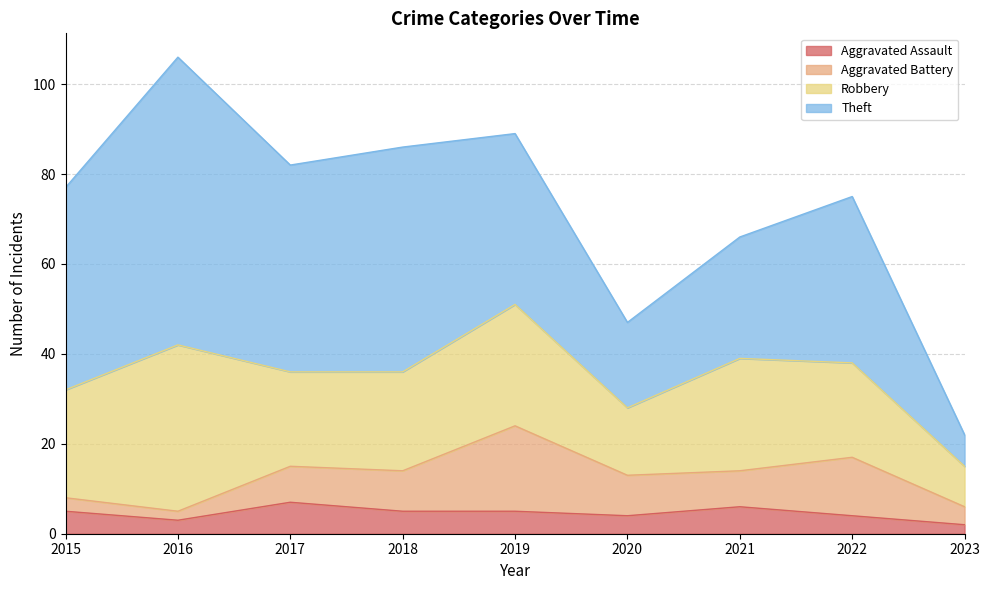

How many values in the Aggravated Battery series are below 8?

3